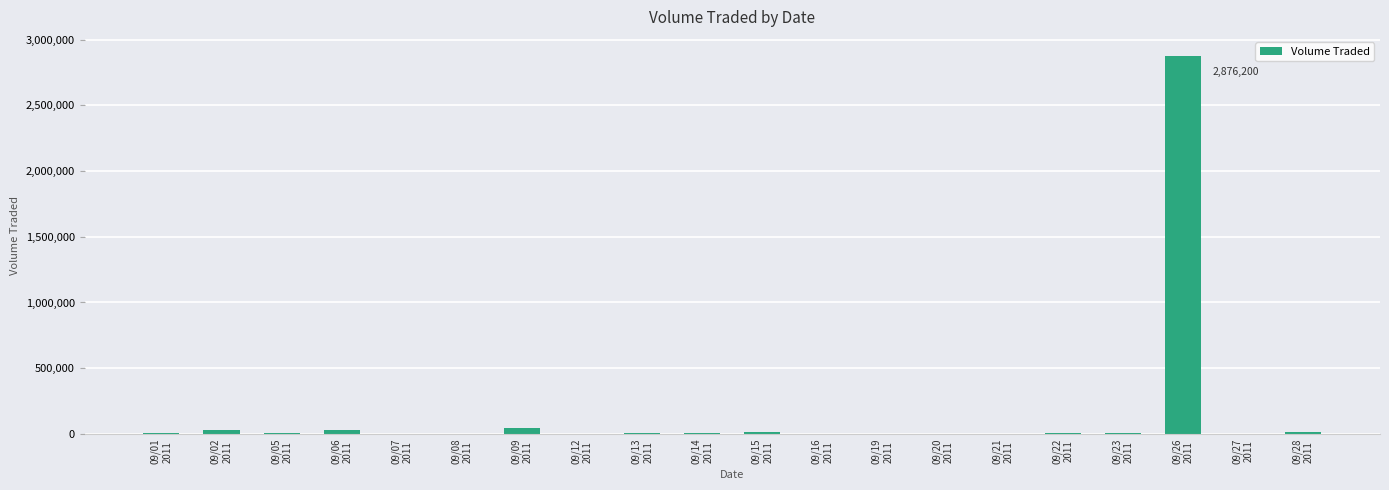

What is the maximum value shown in the chart?

2876200